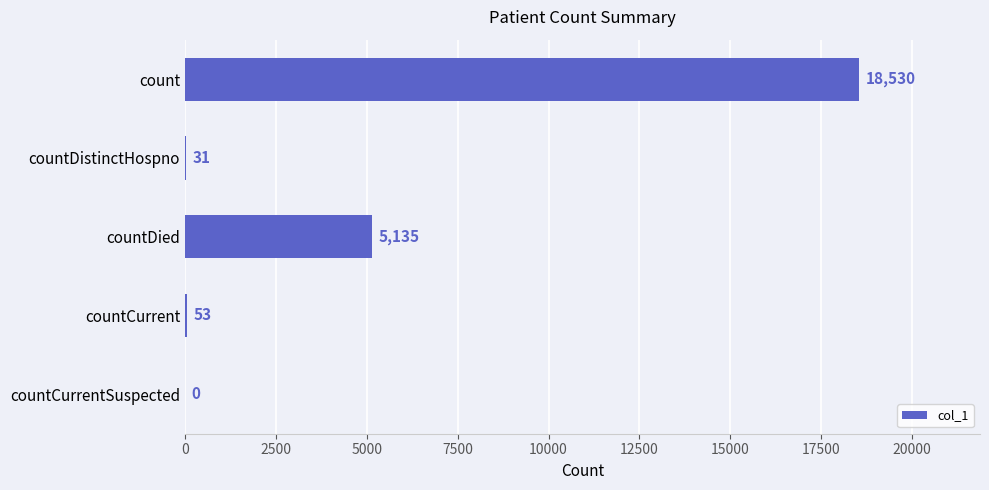

What is the change in value from countDied to countCurrentSuspected?

-5135